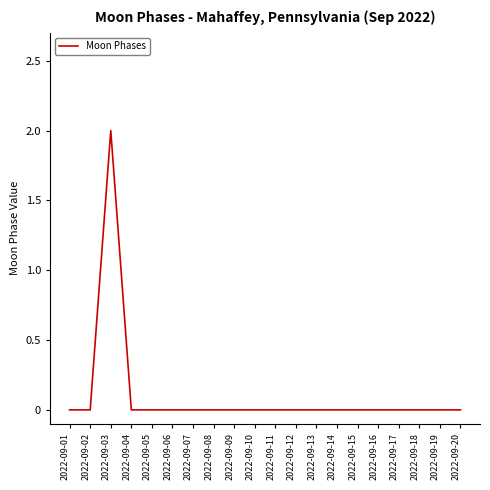

True or false: the data shows 1 at 2022-09-19.

False